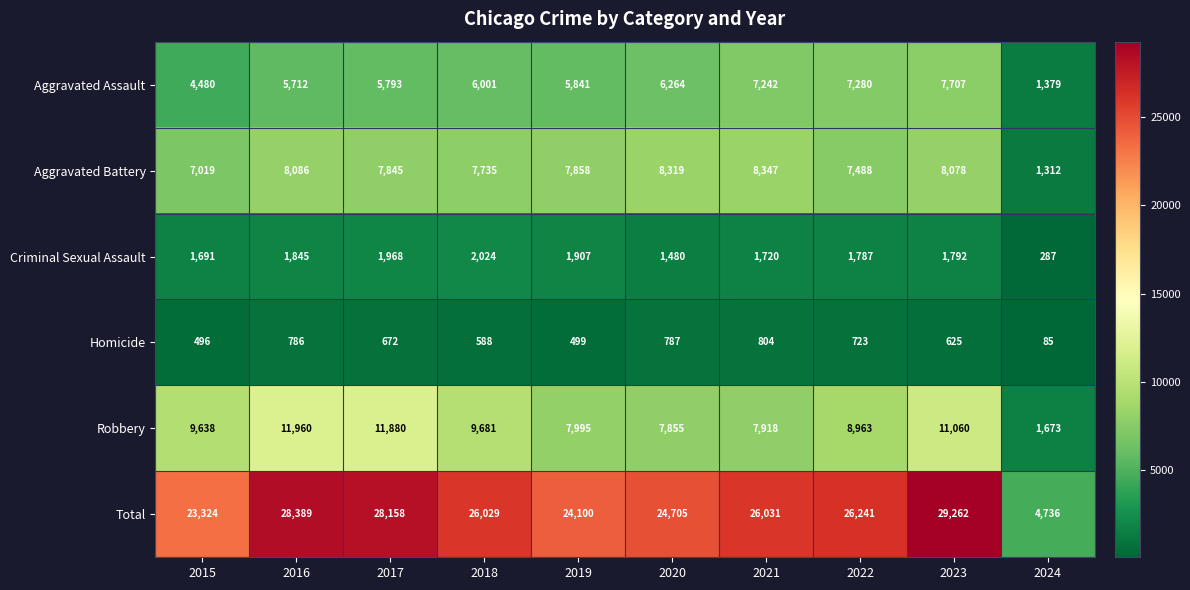

What is the total value across all series at 2021?

52062